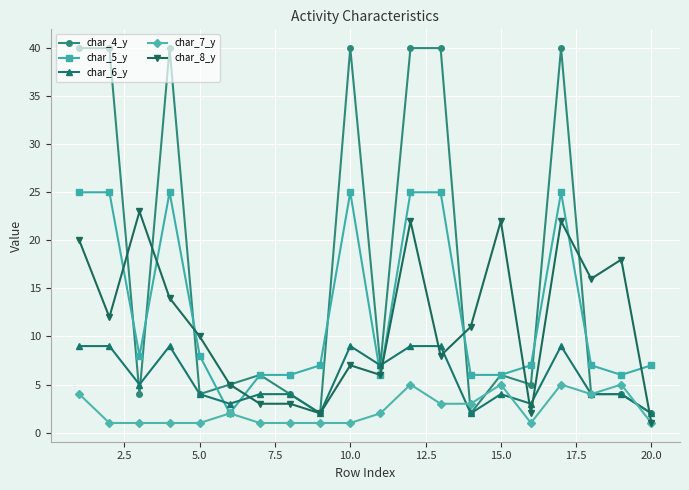

How many lines are shown in the chart?

5